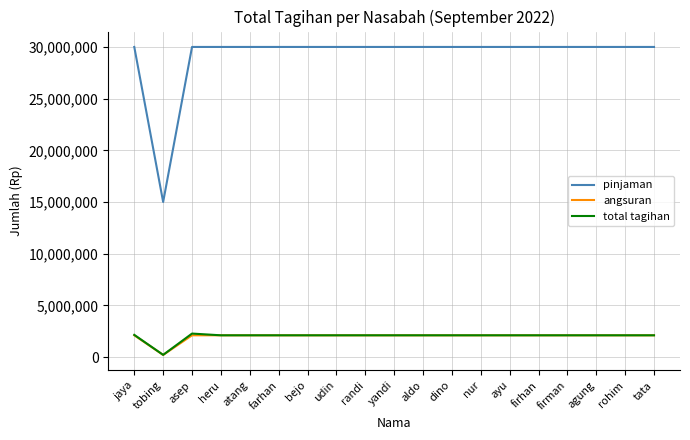

True or false: pinjaman and angsuran intersect in this chart.

False